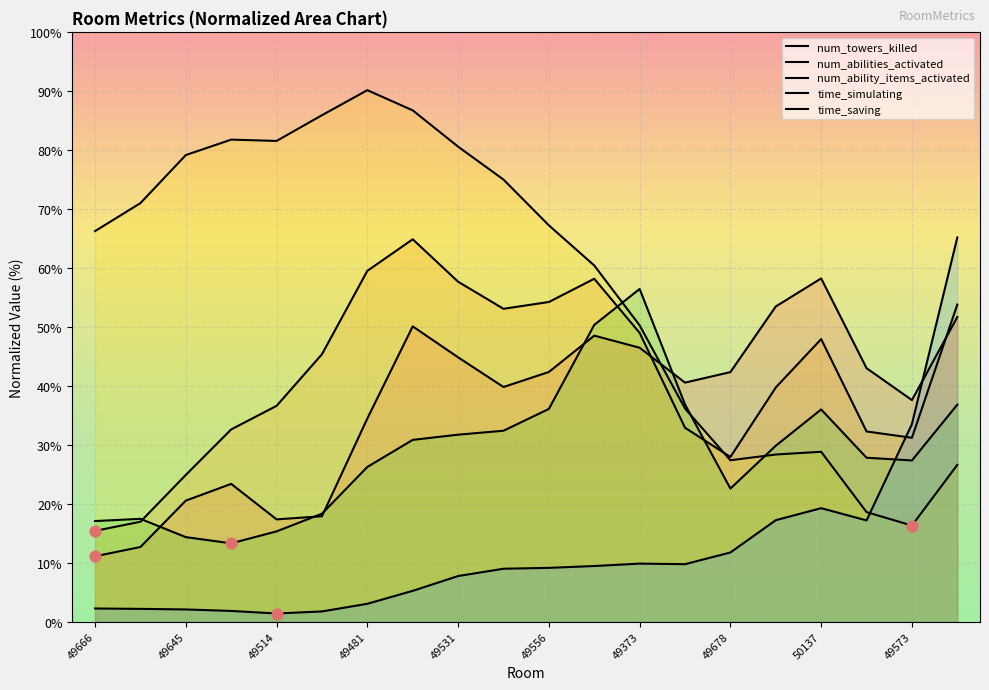

What are all the series names shown in the legend?

num_towers_killed, num_abilities_activated, num_ability_items_activated, time_simulating, time_saving